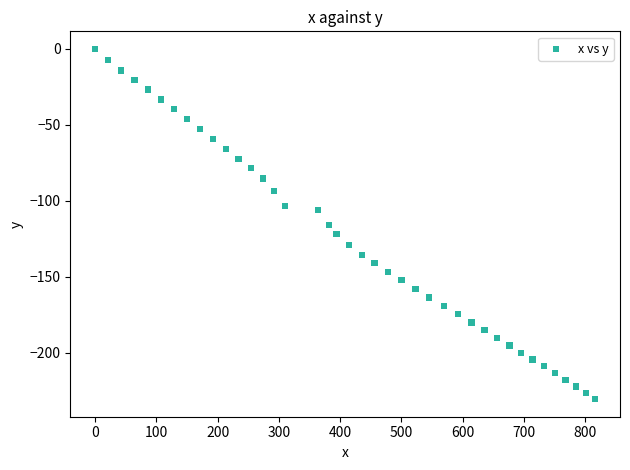

What is the range of X values (max minus min)?

816.4